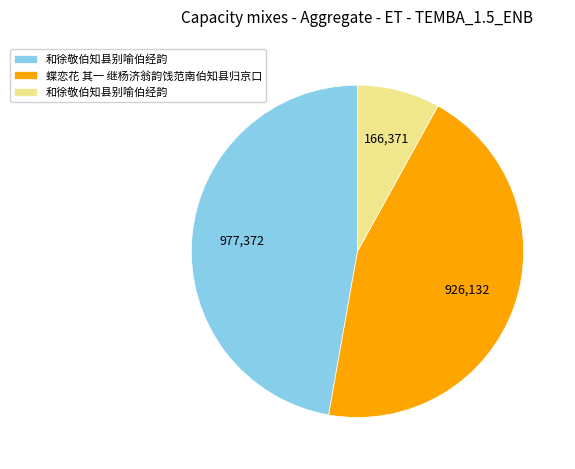

Is there any slice that represents more than half of the pie?

No